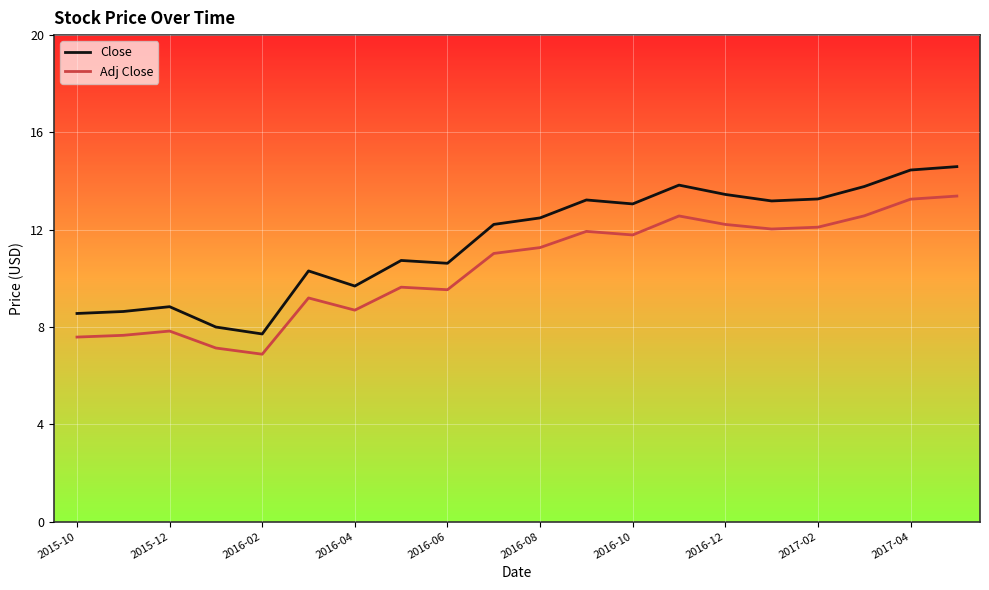

List the series in order of their overall mean, lowest first.

Adj Close, Close